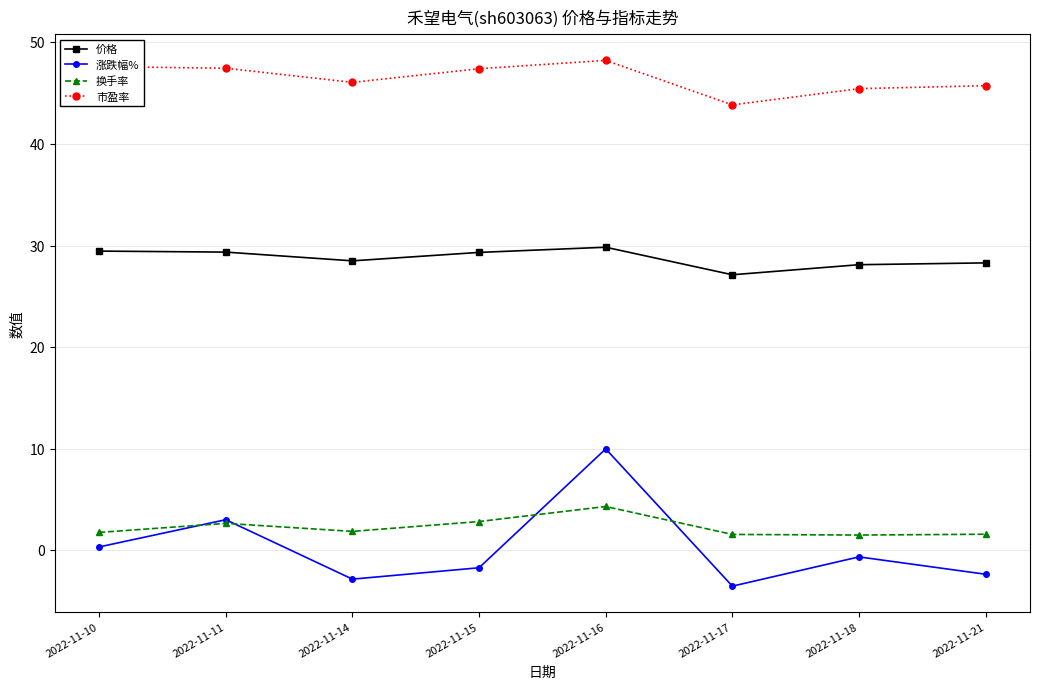

True or false: 市盈率 and 涨跌幅% cross at least once.

False